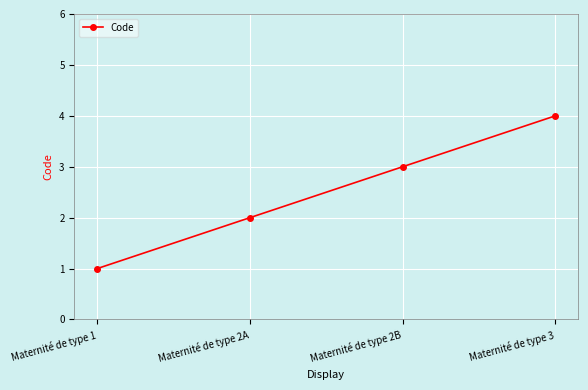

What is the change in value from Maternité de type 2B to Maternité de type 3?

+1